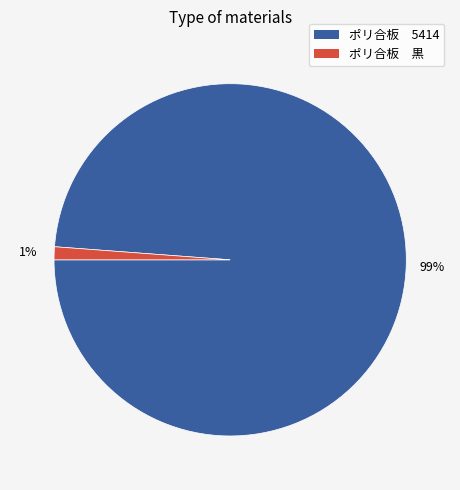

The ポリ合板 5414 slice represents 99% of the pie. True or false?

True